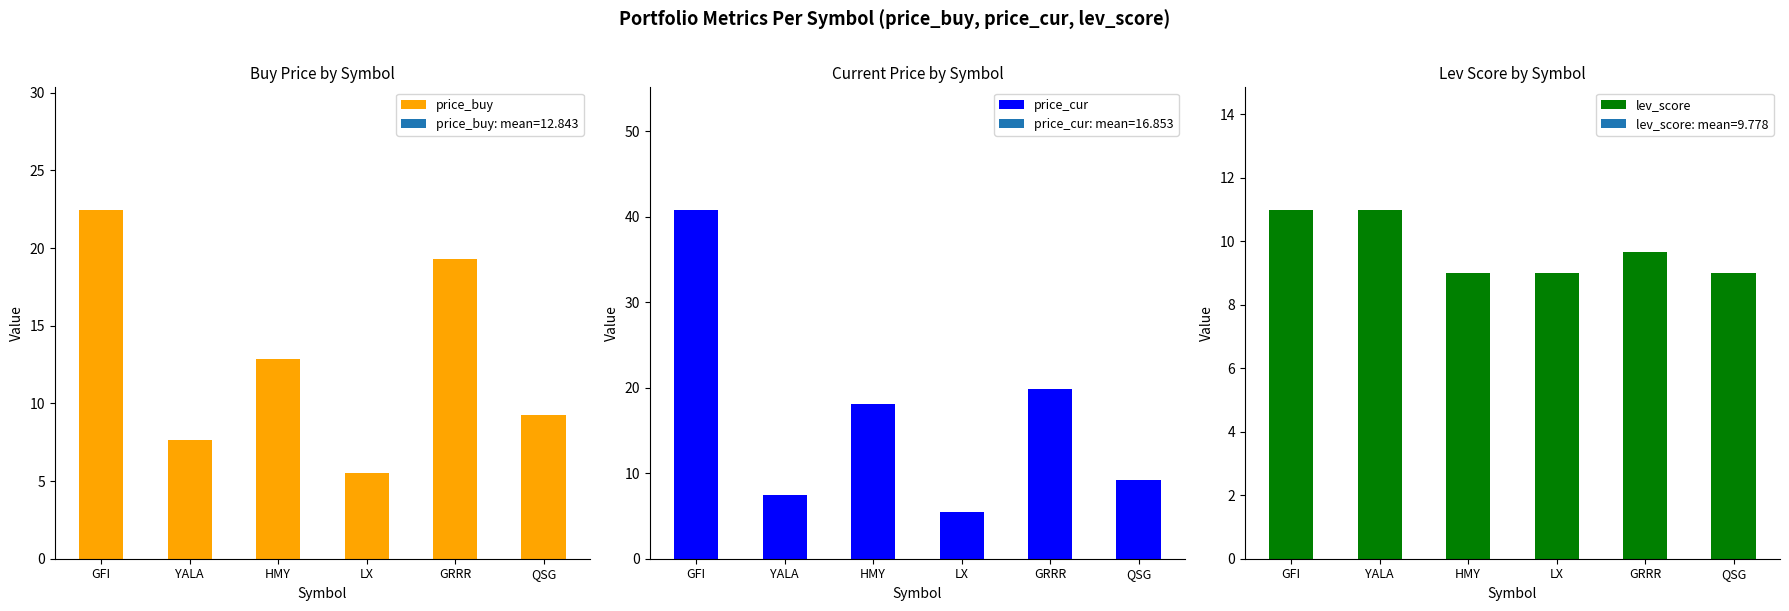

What is the total value across all series at LX?

20.0